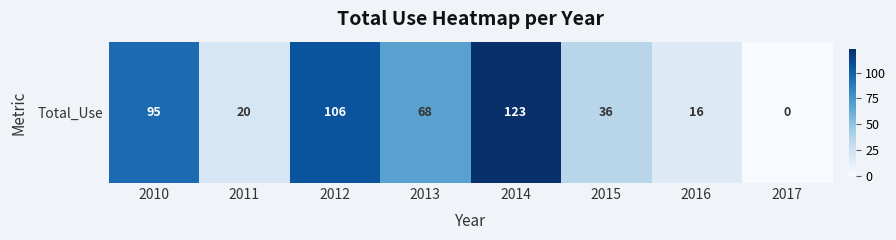

Is it true that the value at 2010 is 95?

True